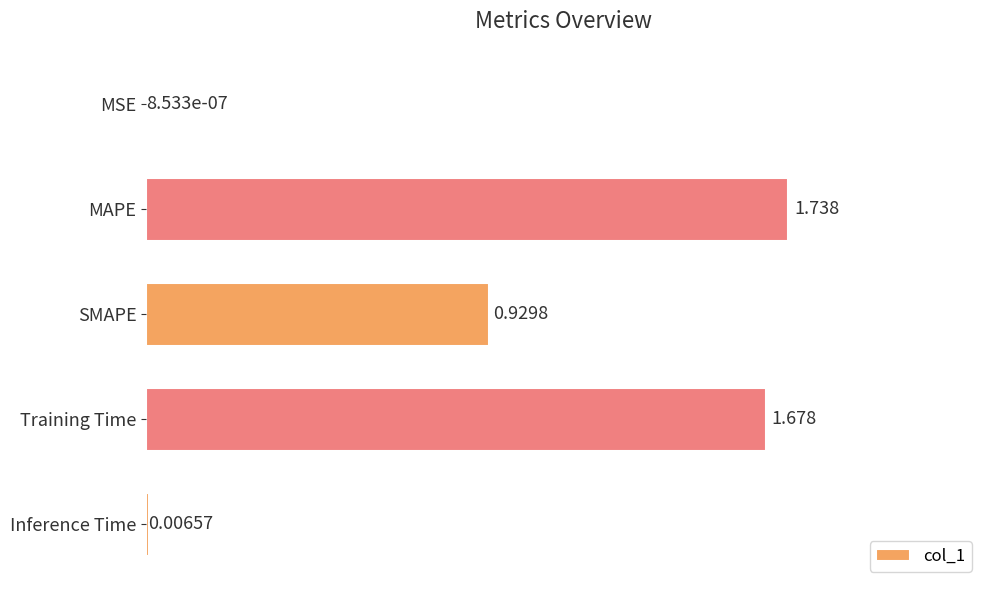

Where is the data nearest to the value 0?

MSE